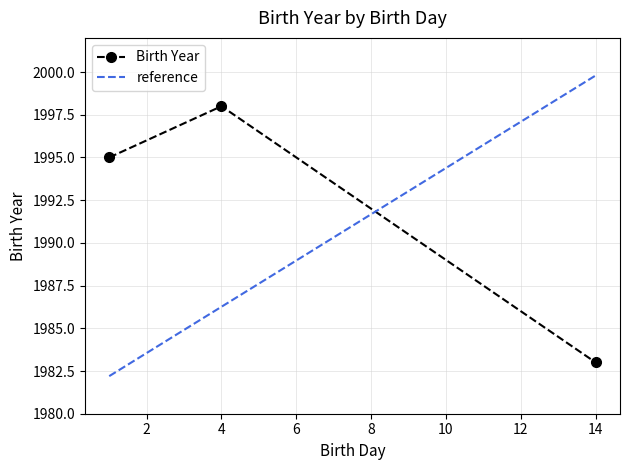

What is the value of the 1st point from the left?

1995